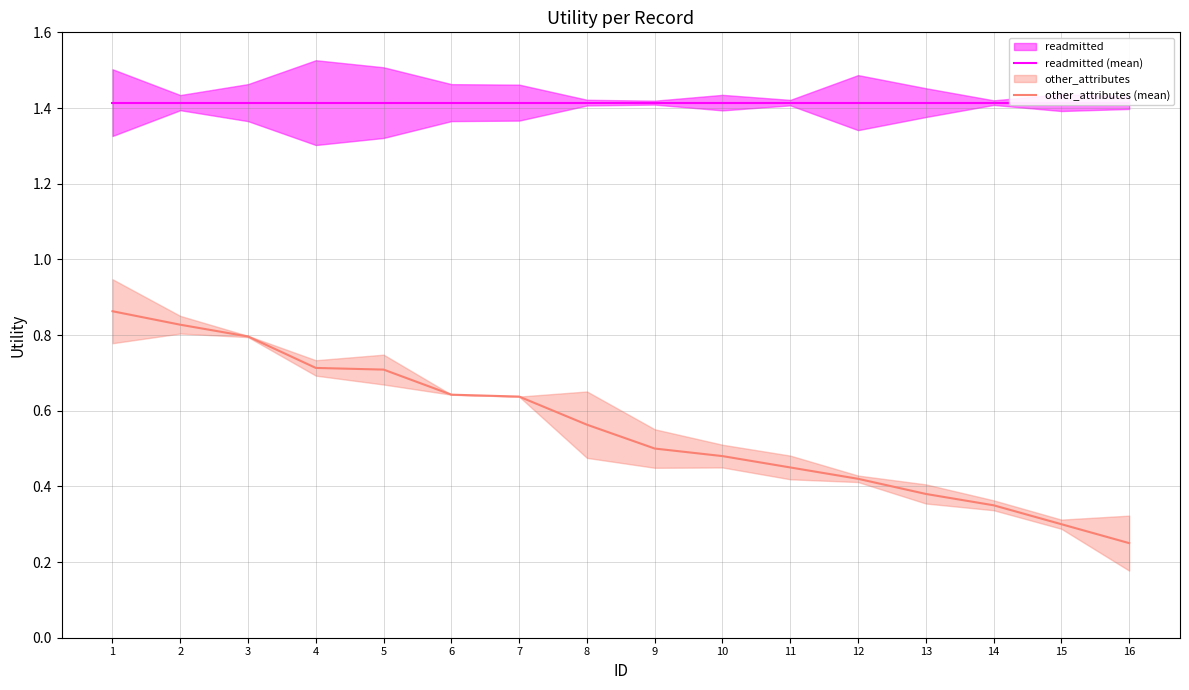

True or false: readmitted (mean) has more than 1 points higher than both neighbors.

False